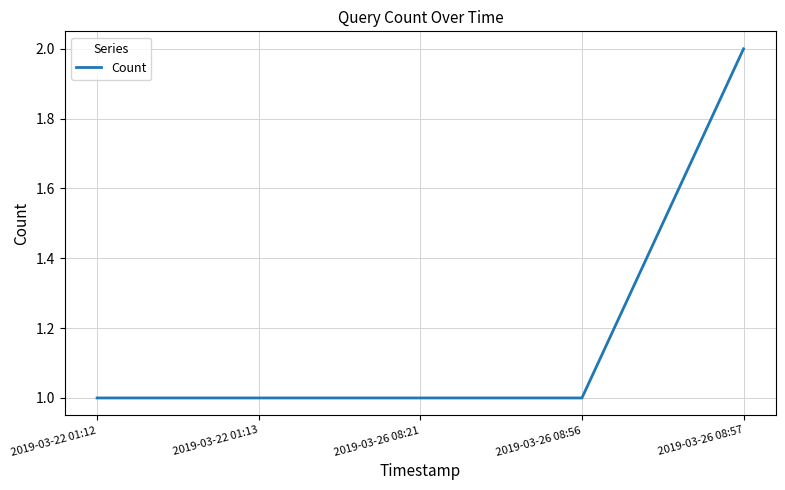

What position from the left is 2019-03-26 08:56?

4